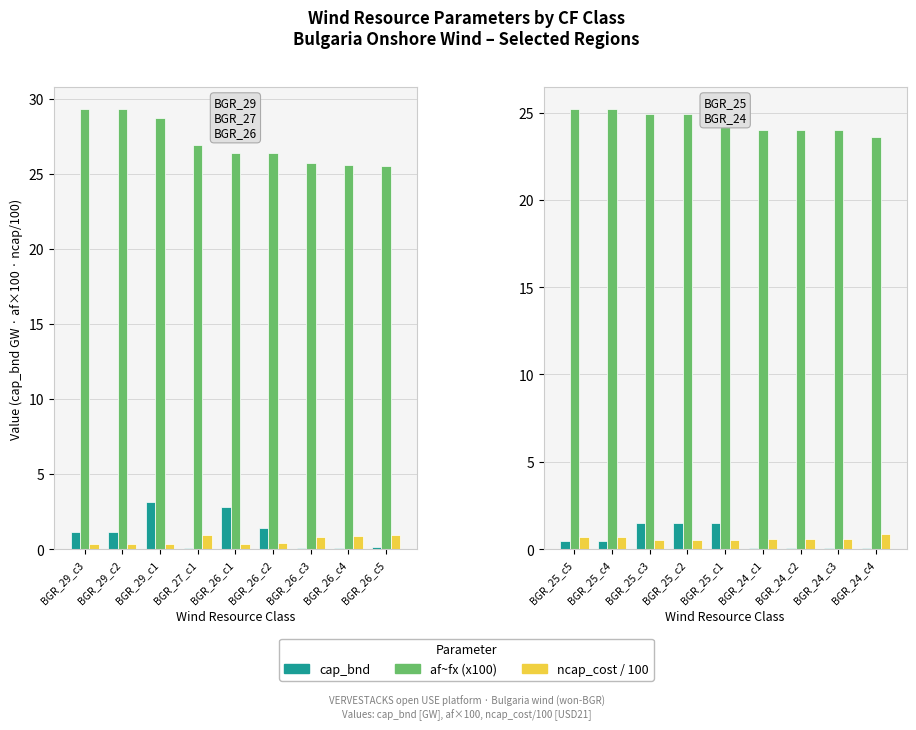

The value of cap_bnd at BGR_24_c3 is 0.0. True or false?

False